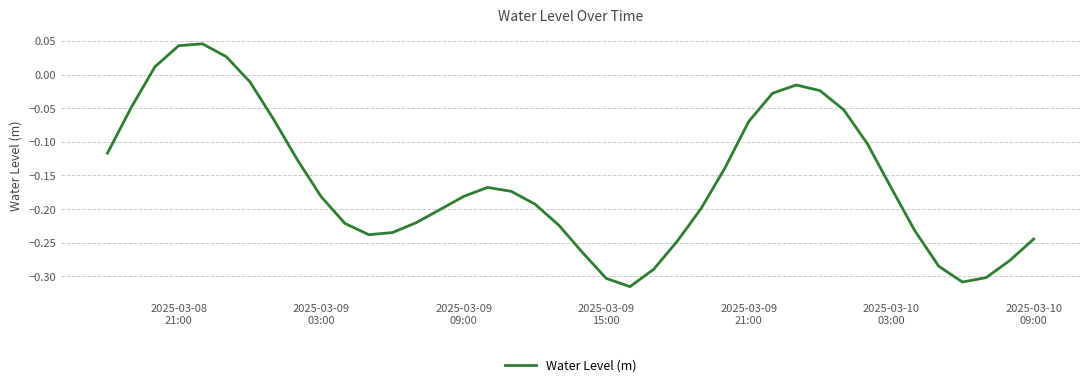

What is the difference between the maximum and minimum values?

0.4